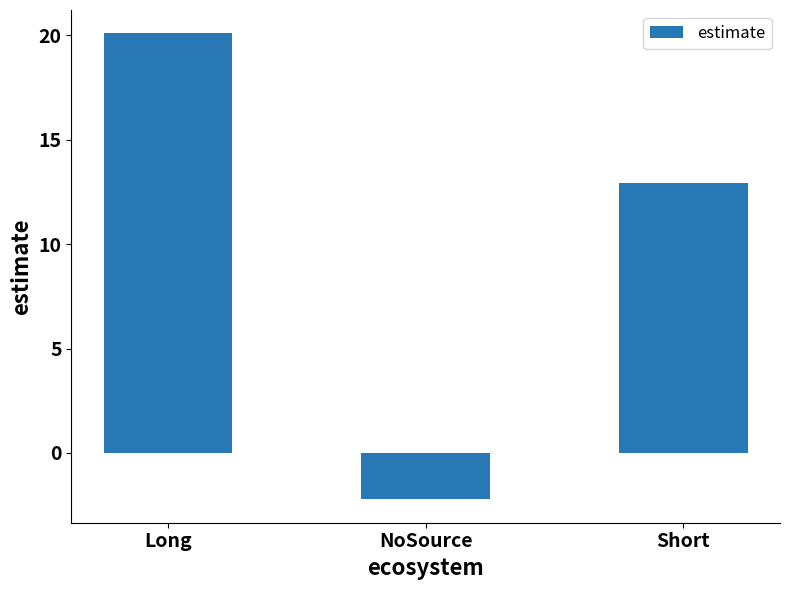

How many bars are there in total?

3